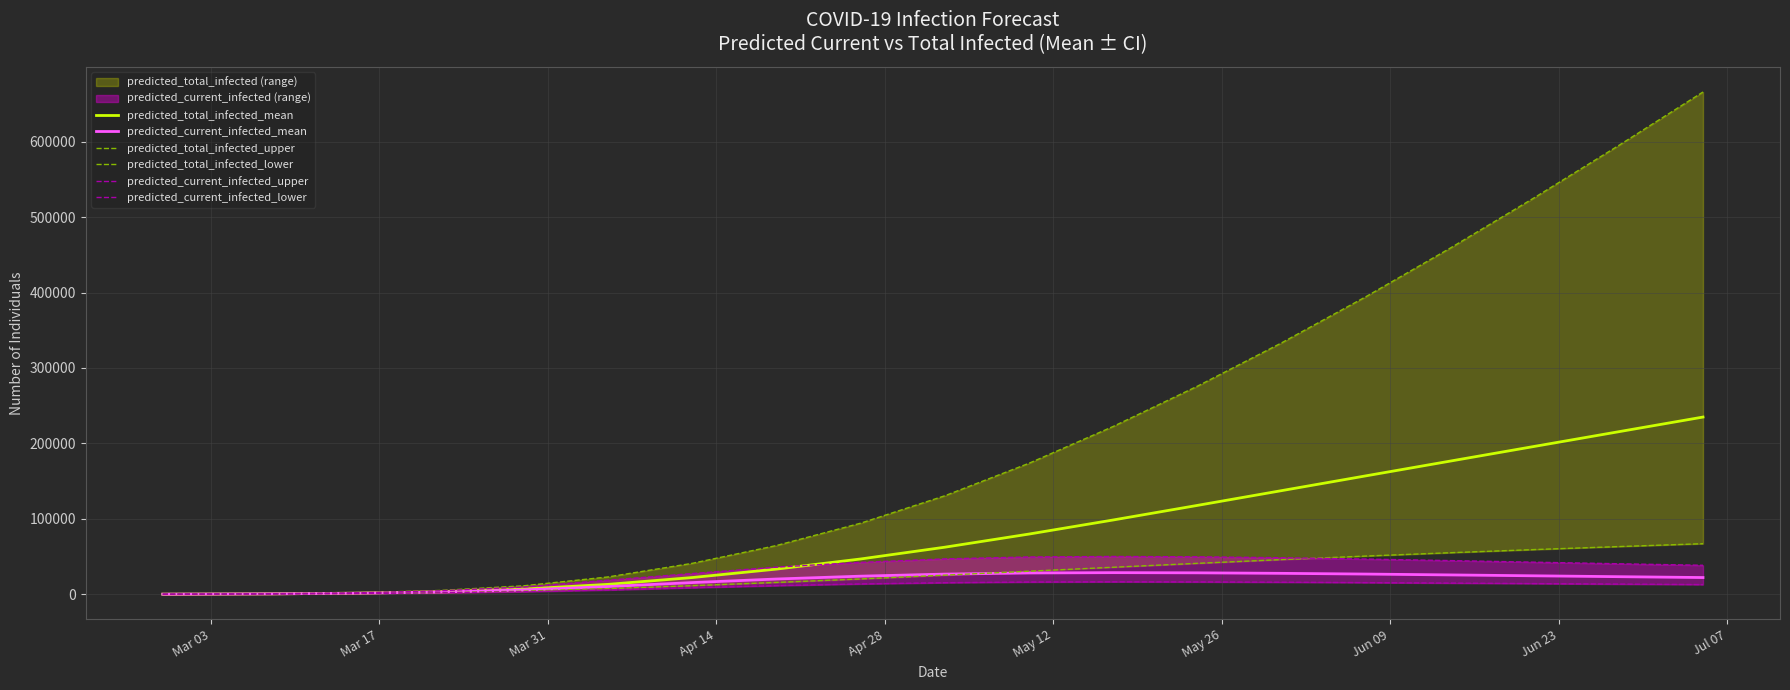

What is the average value of the predicted_total_infected_upper series?

200911